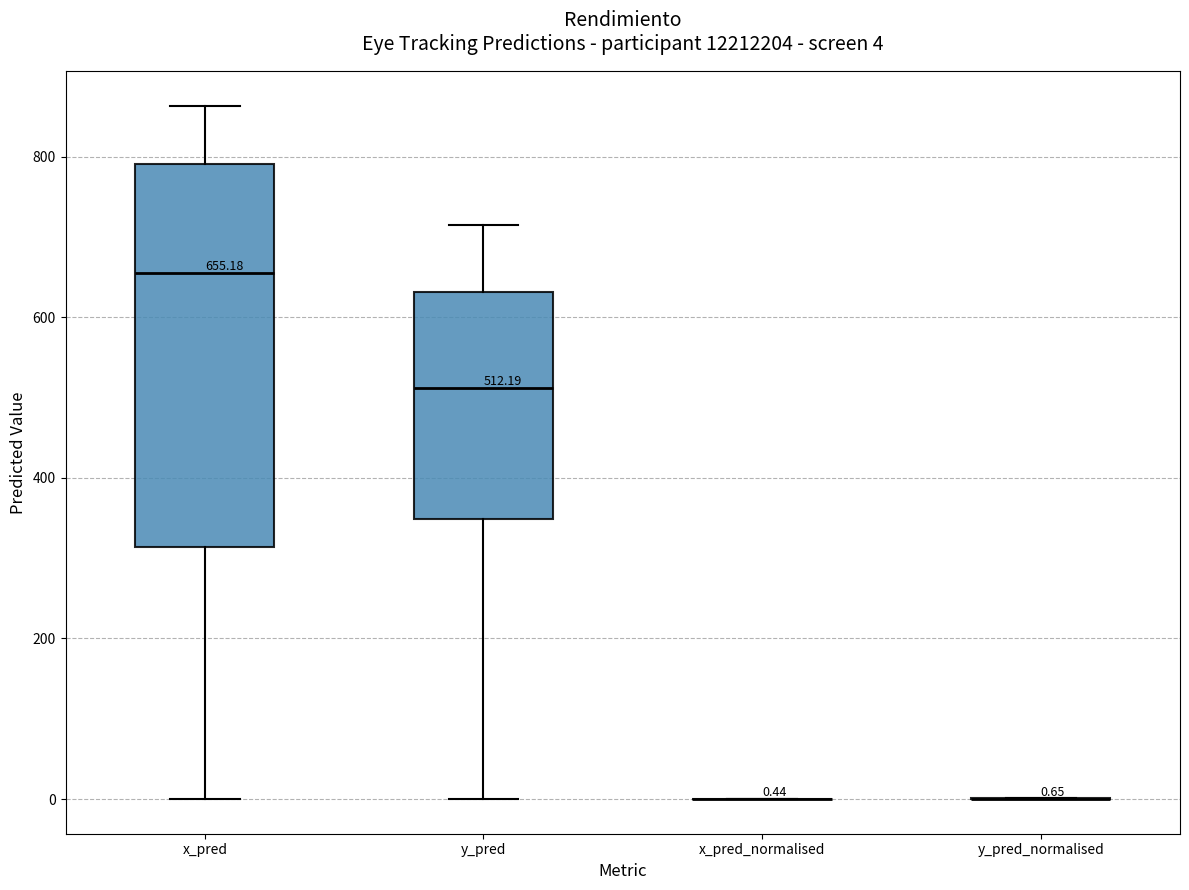

Comparing the boxes themselves (not the whiskers), which one is the tallest?

x_pred